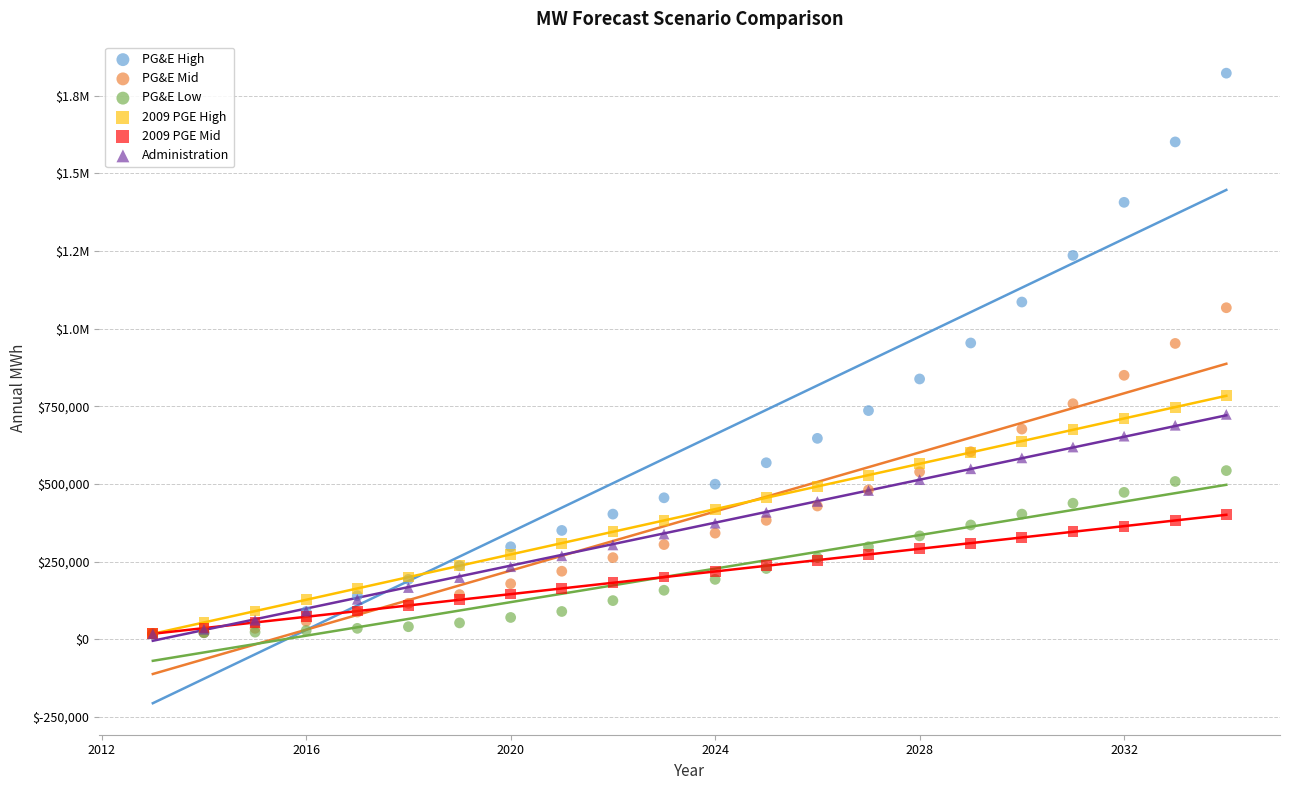

What are all the series names shown in the legend?

PG&E High, PG&E Mid, PG&E Low, 2009 PGE High, 2009 PGE Mid, Administration